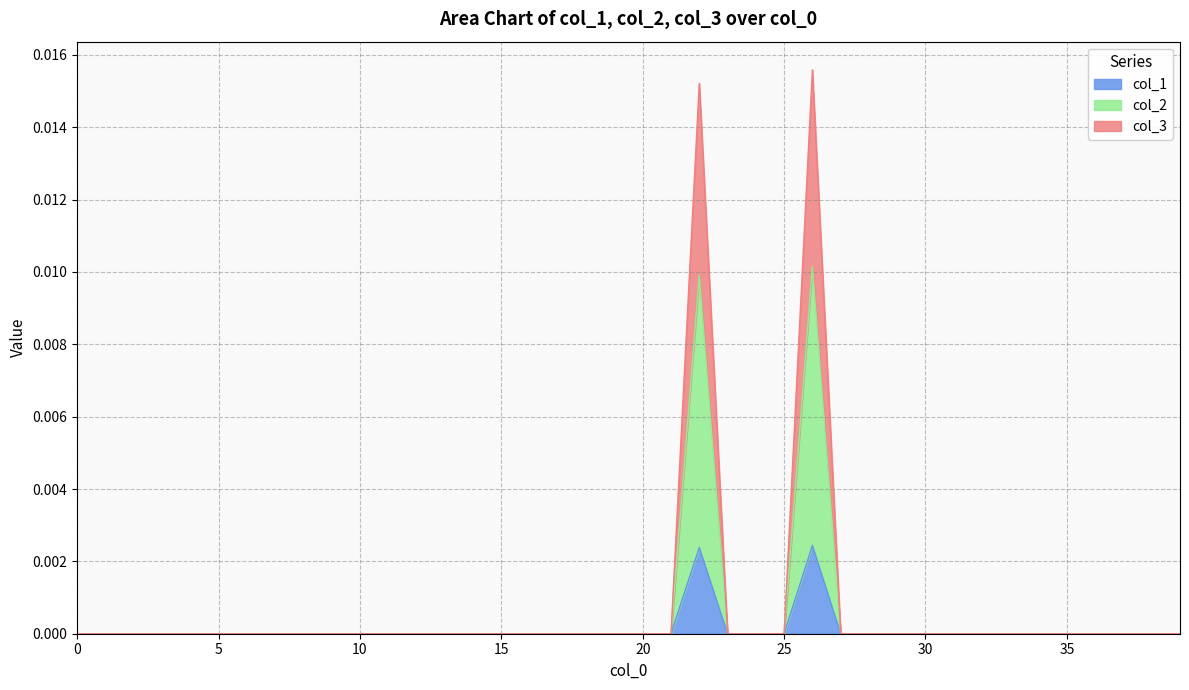

At which category does col_3 reach its first local peak?

22